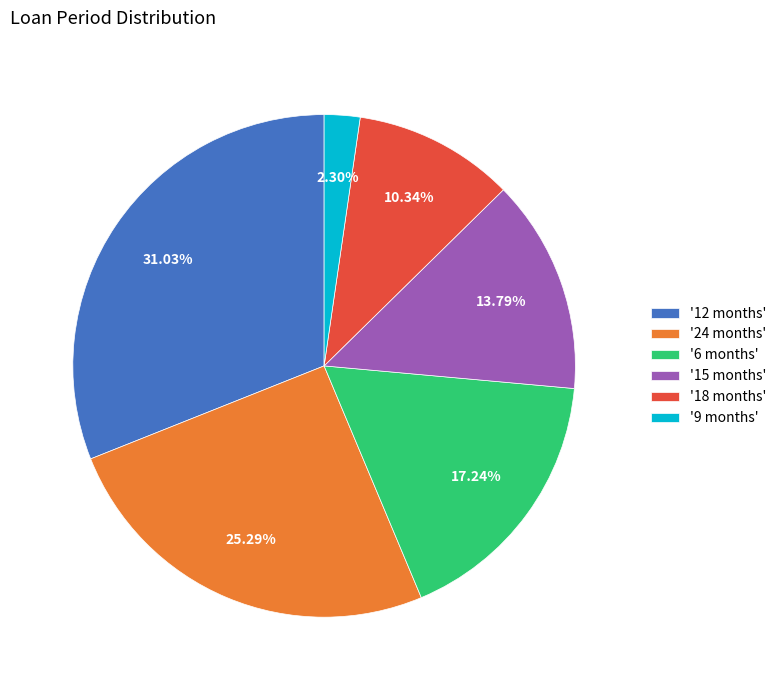

Count the number of slices in the pie.

6